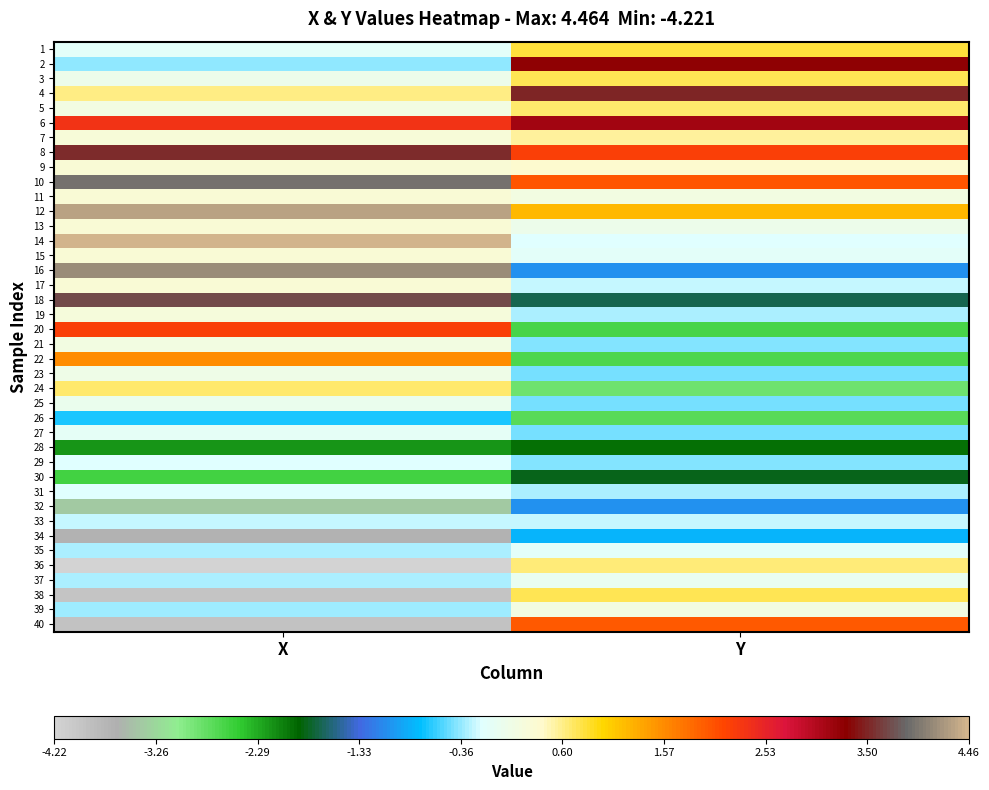

What is the greatest value displayed?

4.5